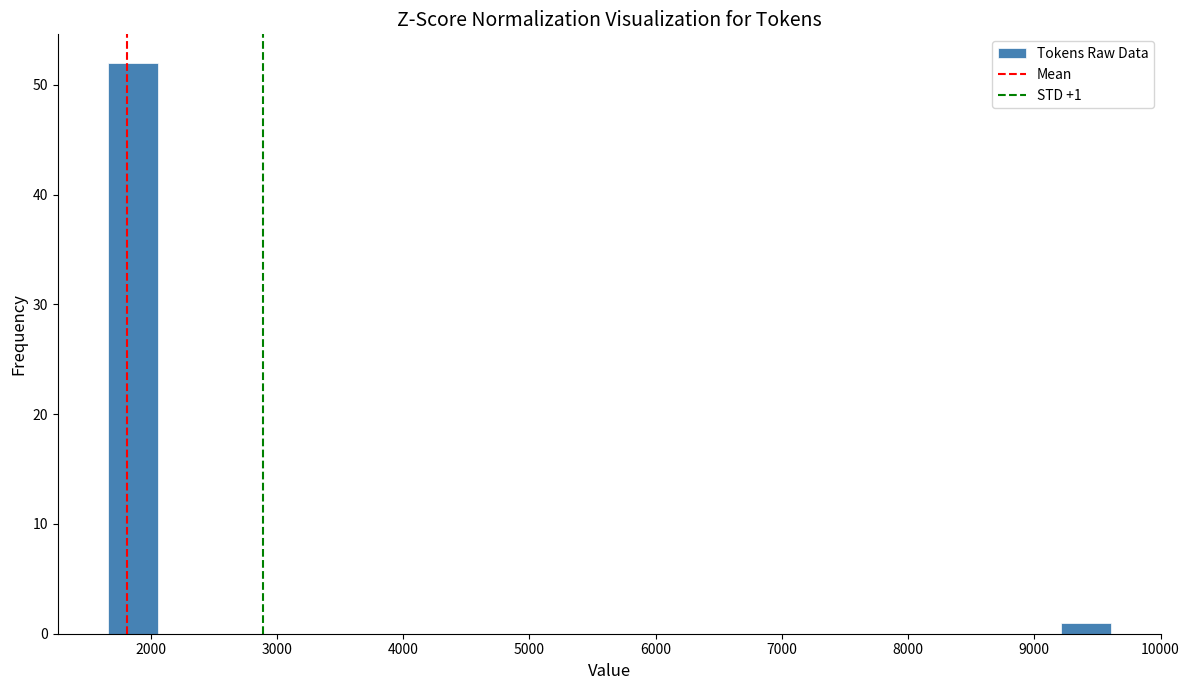

Read against the x-axis, roughly where is the centre of the tallest bar?

1900